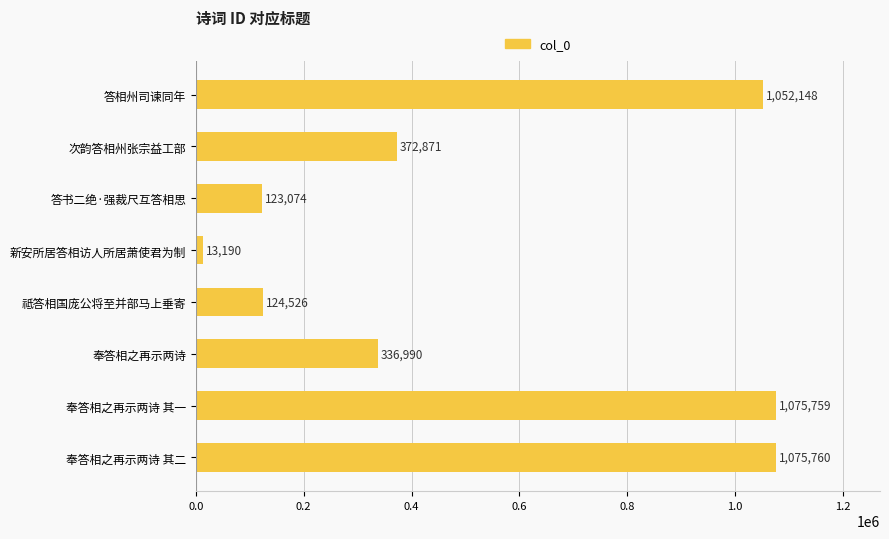

What is the average value?

521790